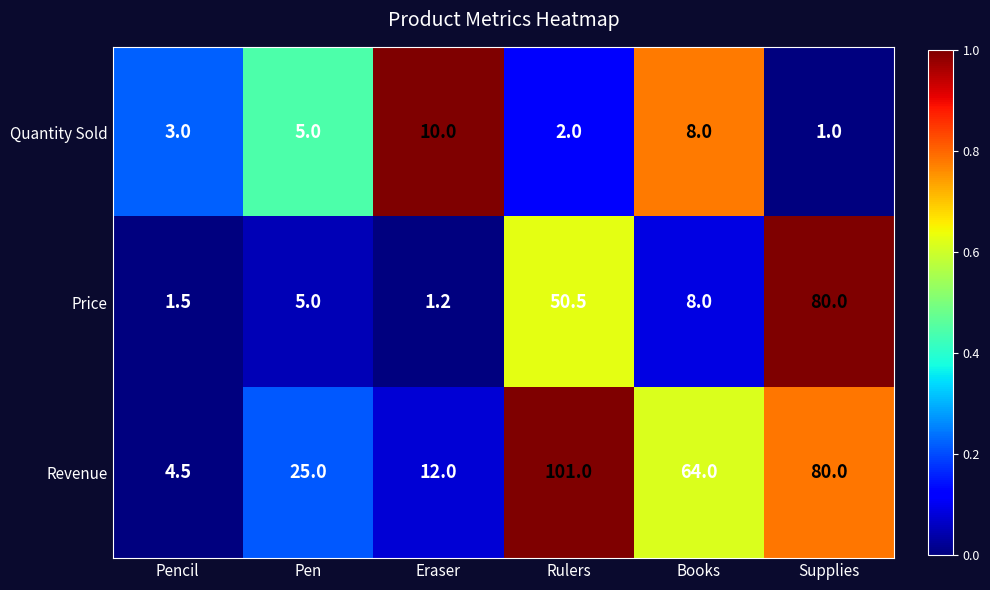

List the series in order of their peak value, highest first.

Revenue, Price, Quantity Sold